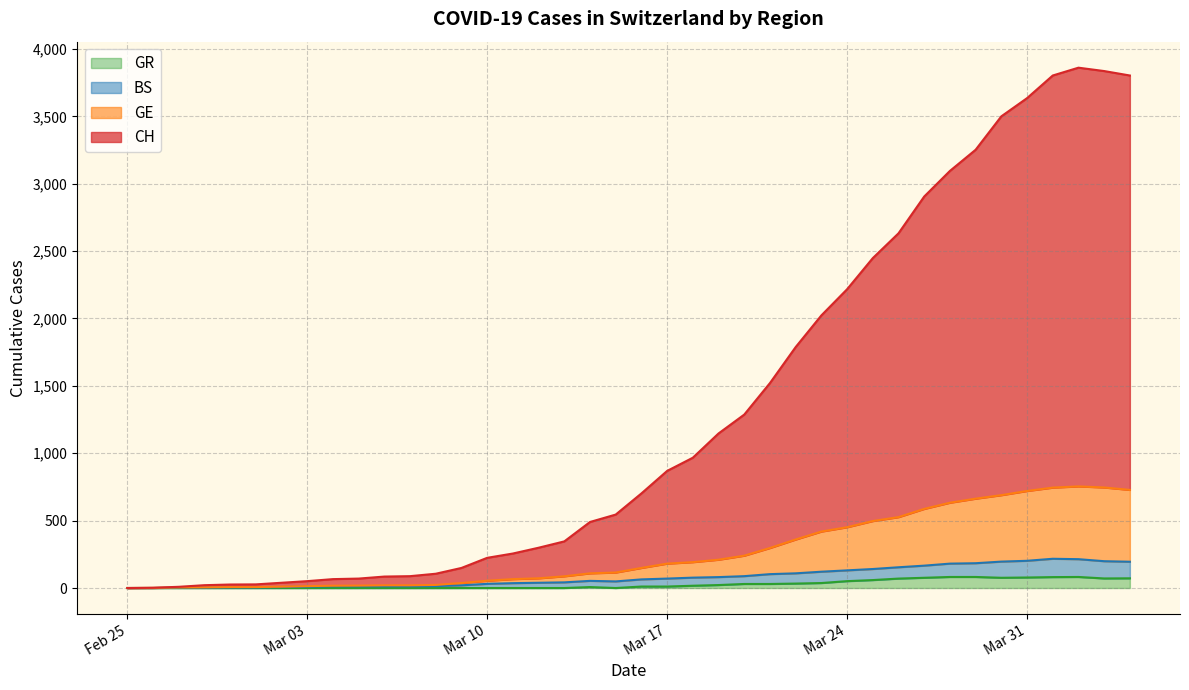

At which label is BS closest to 108?

2020-03-22